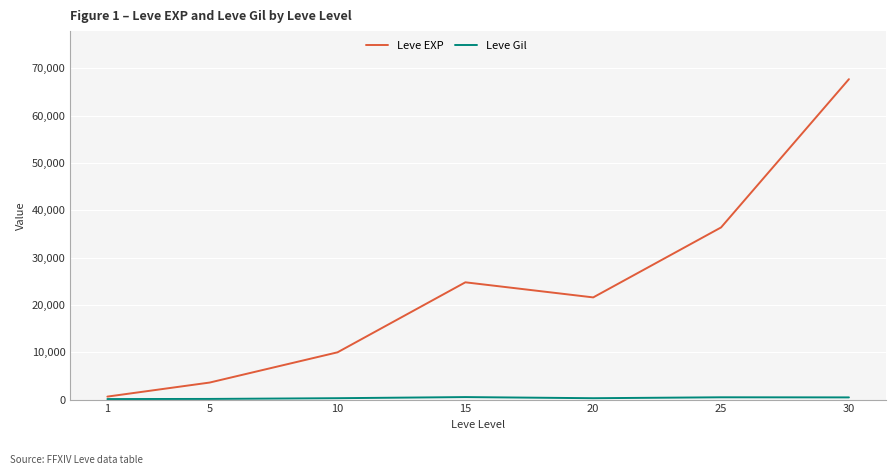

The value of Leve EXP at 10 is 2912. True or false?

False